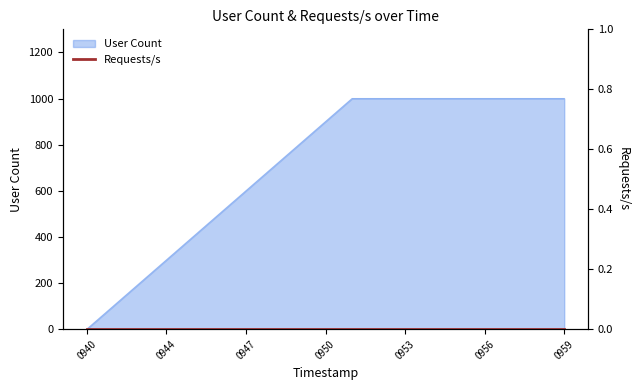

What is the maximum value for User Count?

1000